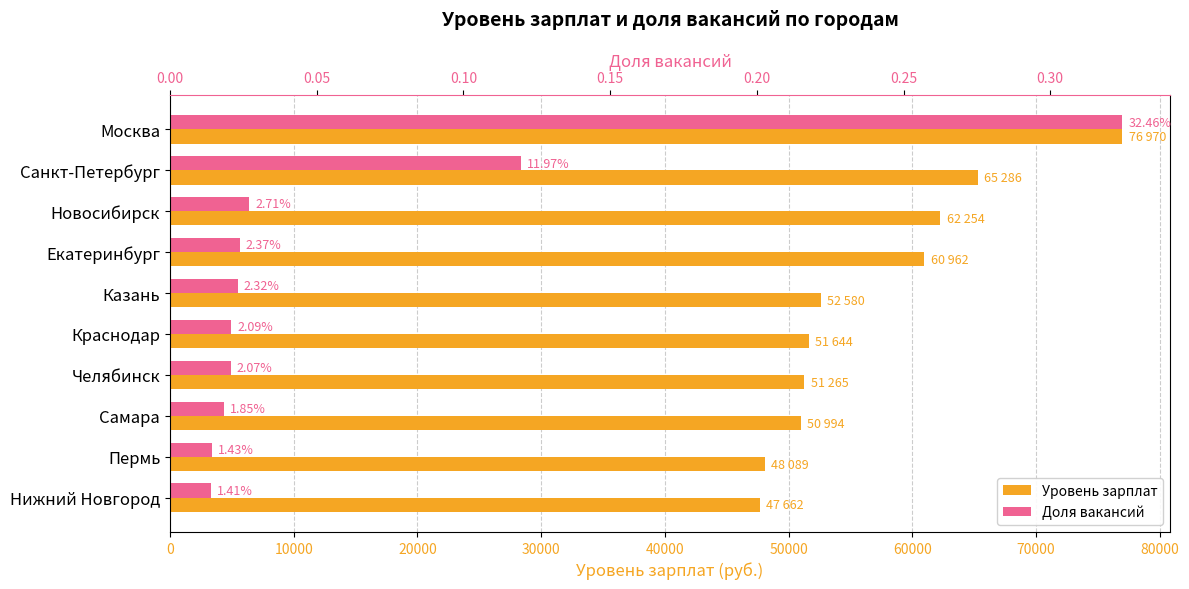

Are the bars grouped side by side (vs. stacked)?

Yes